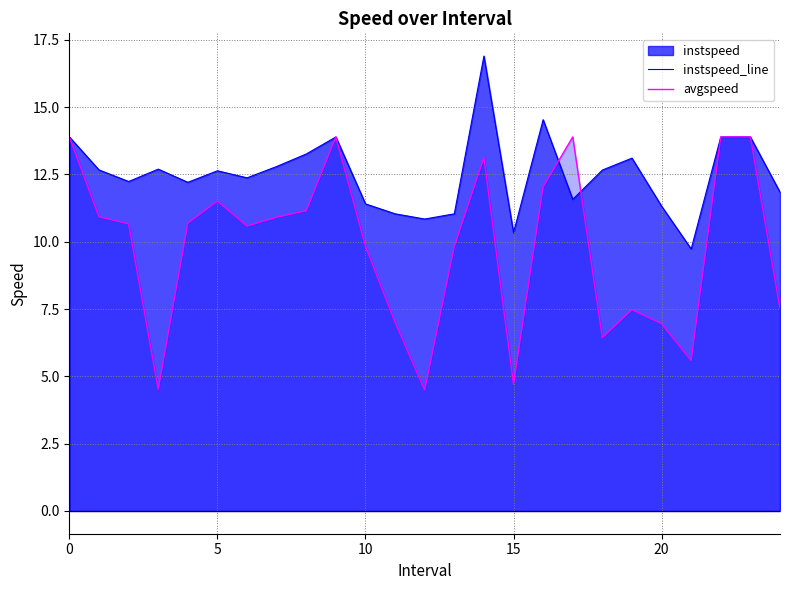

The value of avgspeed at 15 is 4.7. True or false?

True